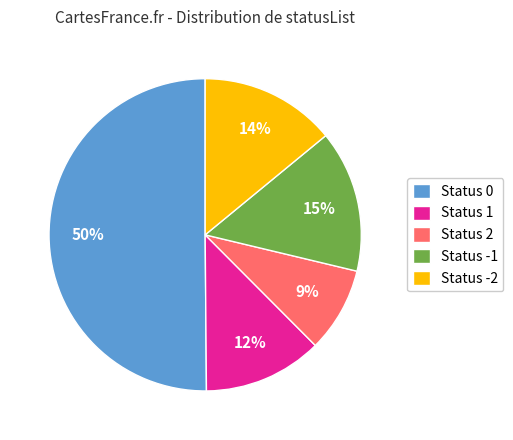

True or false: Status -1 accounts for 15% of the total.

True